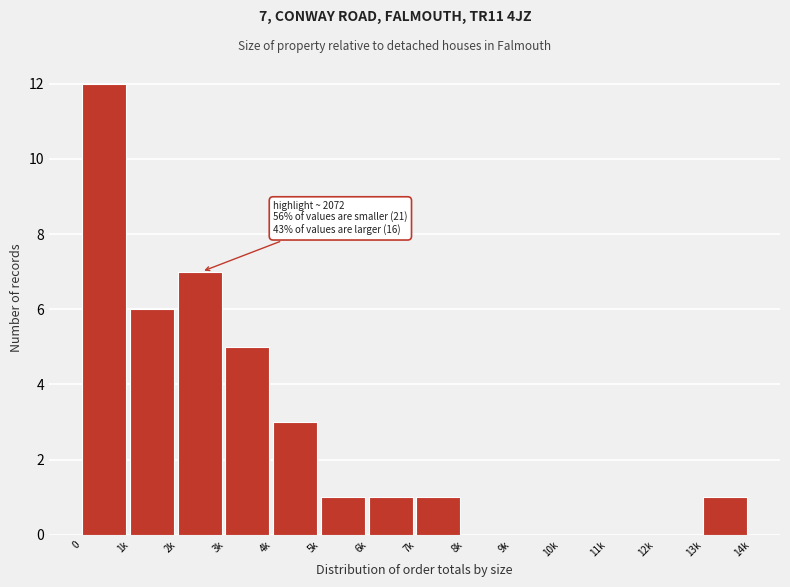

Reading right to left, transcribe all the data shown in this chart.

13k=1	12k=0	11k=0	10k=0	9k=0	8k=0	7k=1	6k=1	5k=1	4k=3	3k=5	2k=7	1k=6	0=12